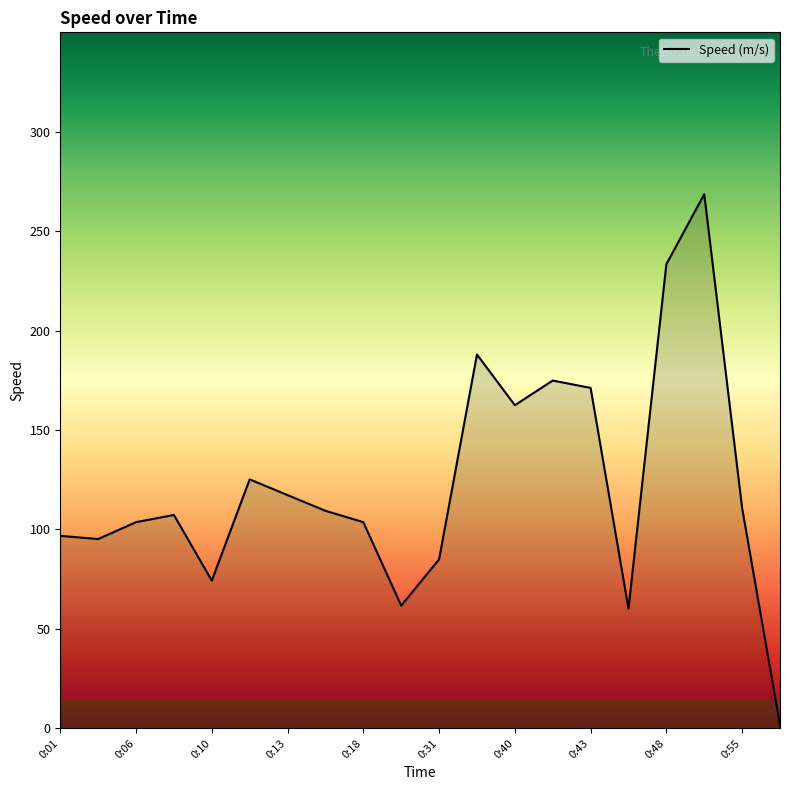

What is the difference between the maximum and minimum values?

267.0